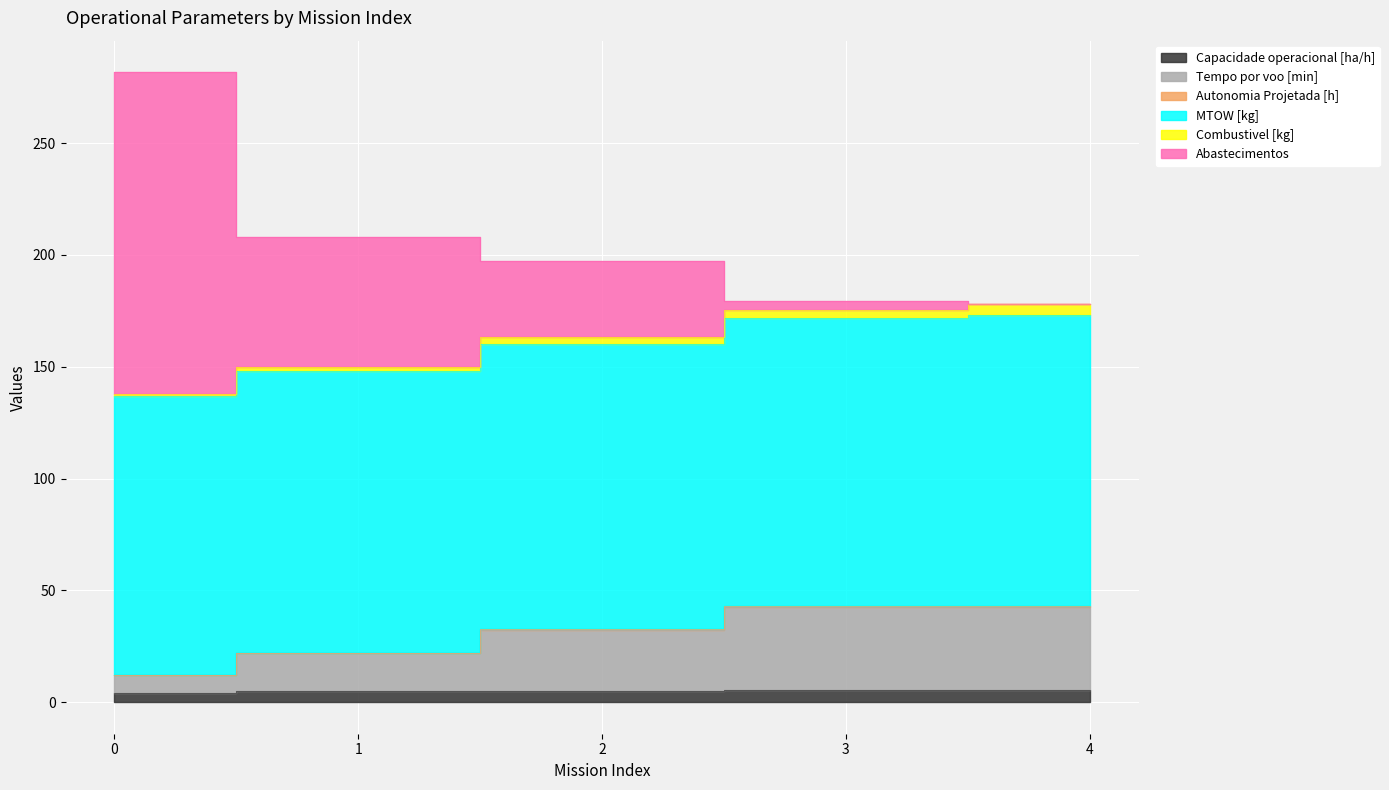

List the labels in order of Tempo por voo [min] value, largest first.

4, 3, 2, 1, 0